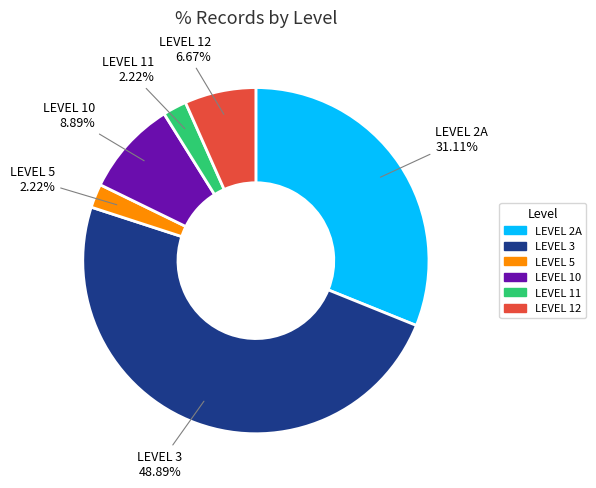

Is the sum of LEVEL 12 and LEVEL 3 greater than half?

Yes